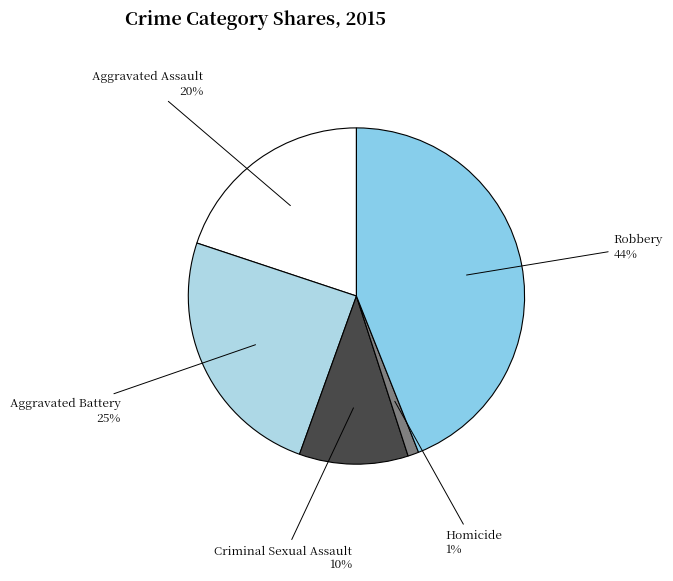

Which slice is the smallest?

Homicide